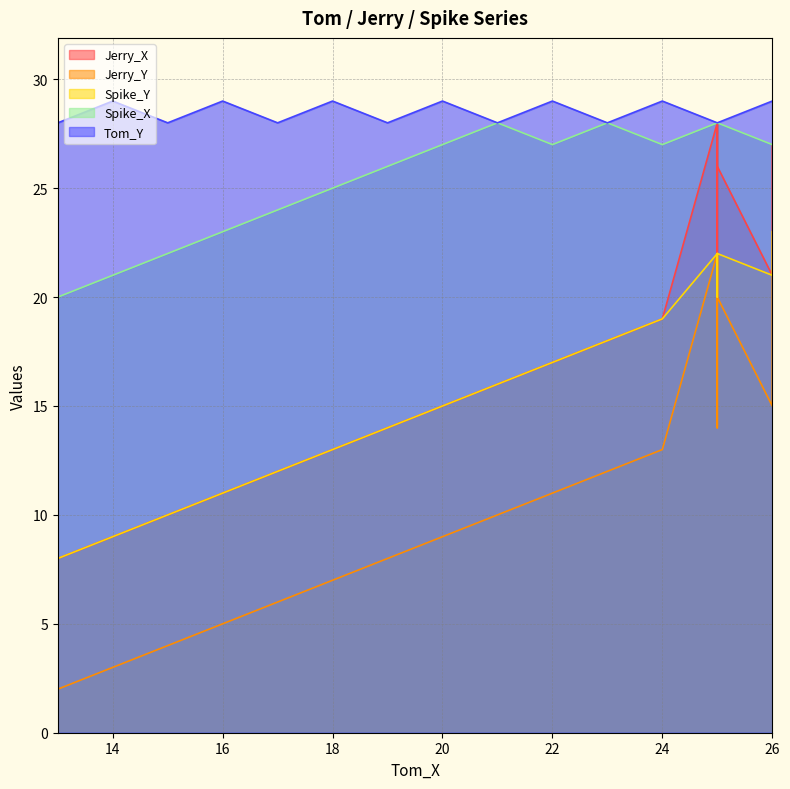

Between 10 and 5, which is larger?

10